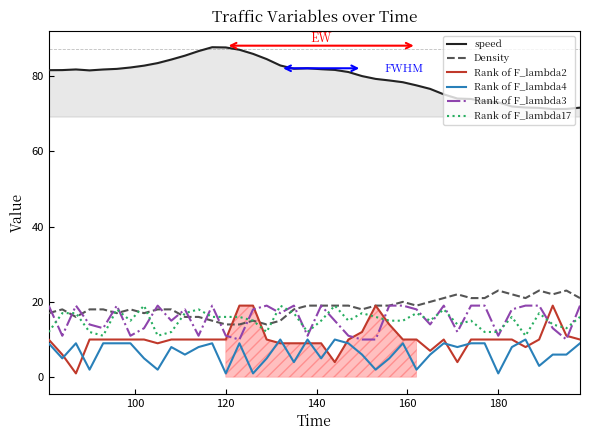

True or false: Density and Rank of F_lambda4 intersect in this chart.

False